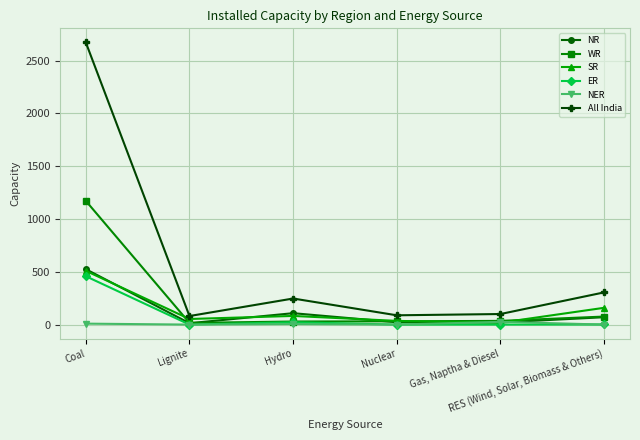

What is the lowest value of the All India series?

81